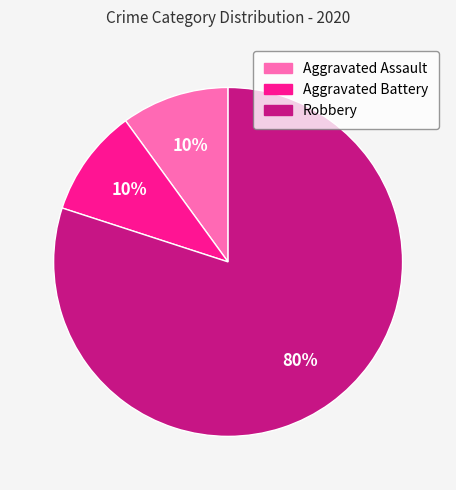

The Aggravated Battery slice represents 10% of the pie. True or false?

True